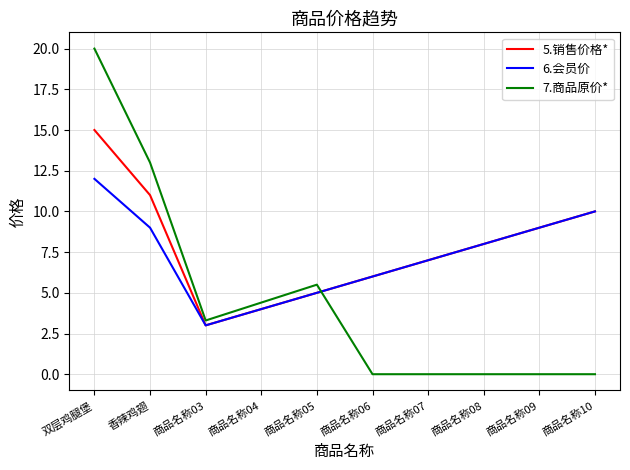

List the labels in order of 5.销售价格* value, largest first.

双层鸡腿堡, 香辣鸡翅, 商品名称10, 商品名称09, 商品名称08, 商品名称07, 商品名称06, 商品名称05, 商品名称04, 商品名称03